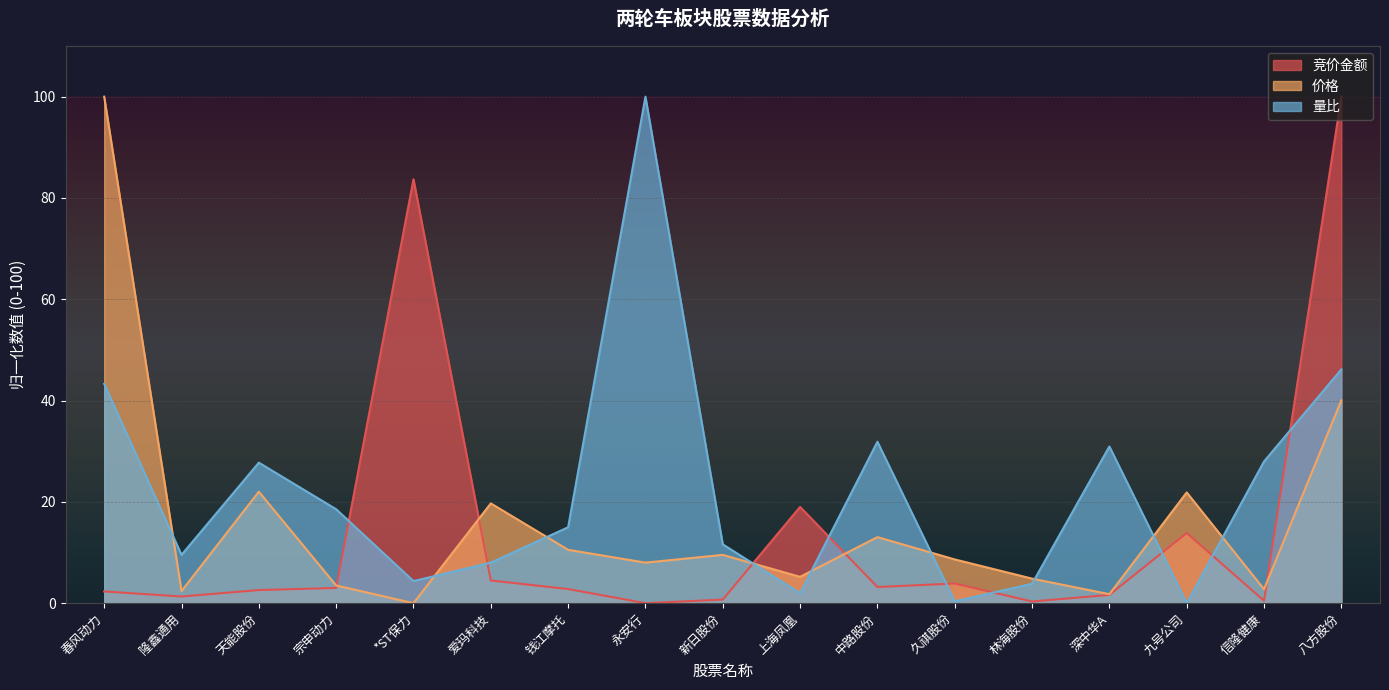

How many lines are shown in the chart?

3